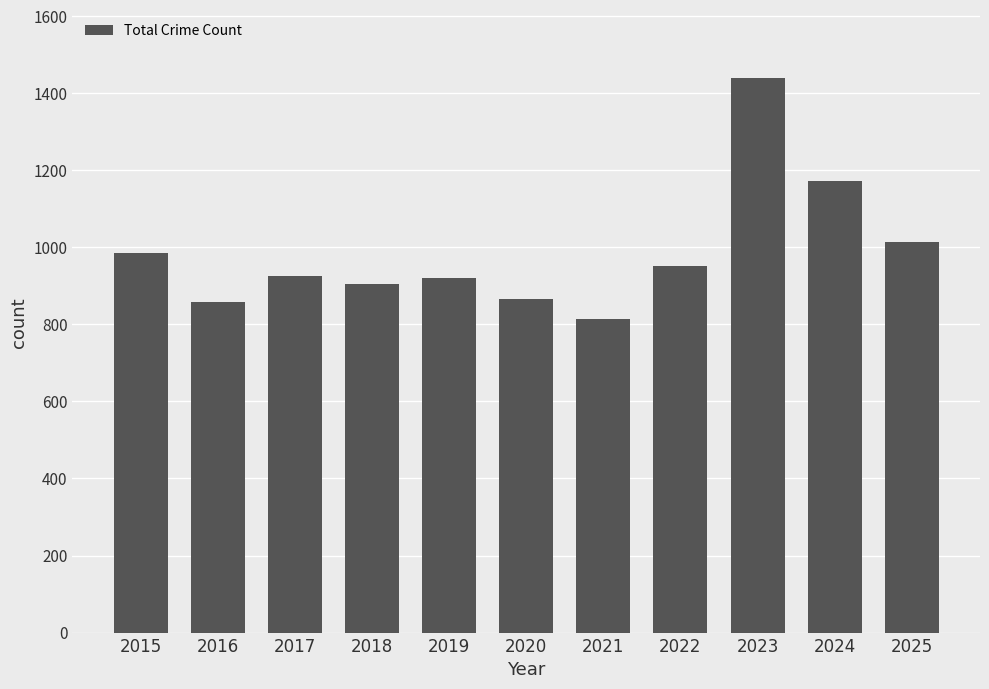

Count the number of categories in the chart.

11